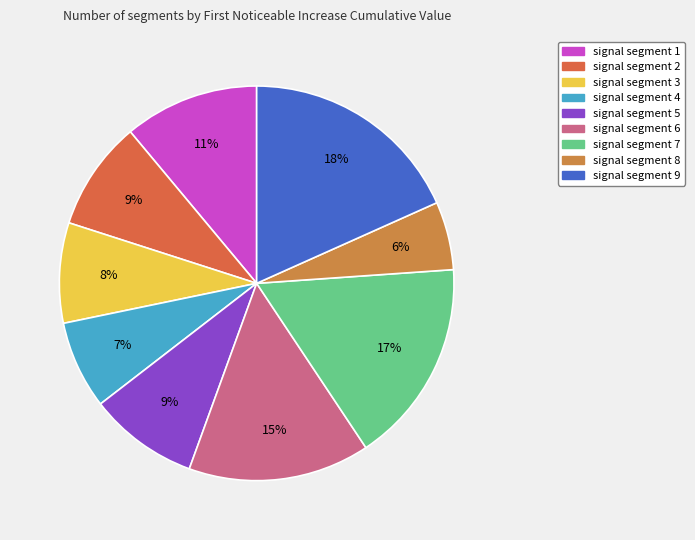

Which slice is the smallest?

signal segment 8